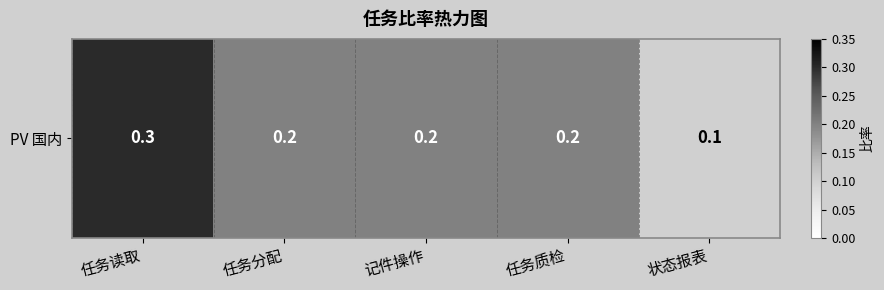

How many values are between 0 and 1?

5